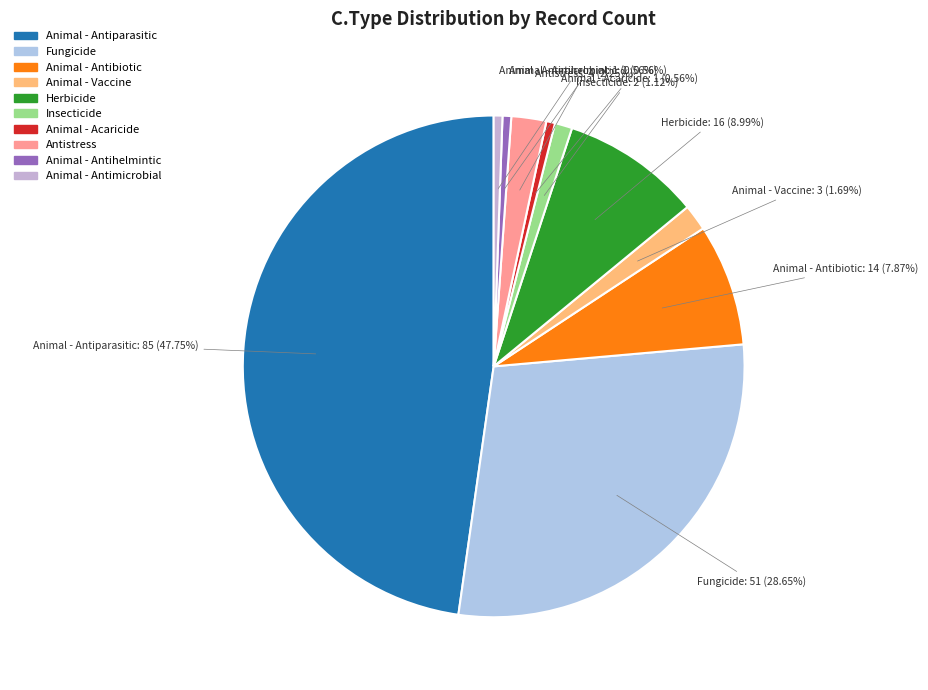

Is Animal - Antihelmintic the majority of the pie?

No